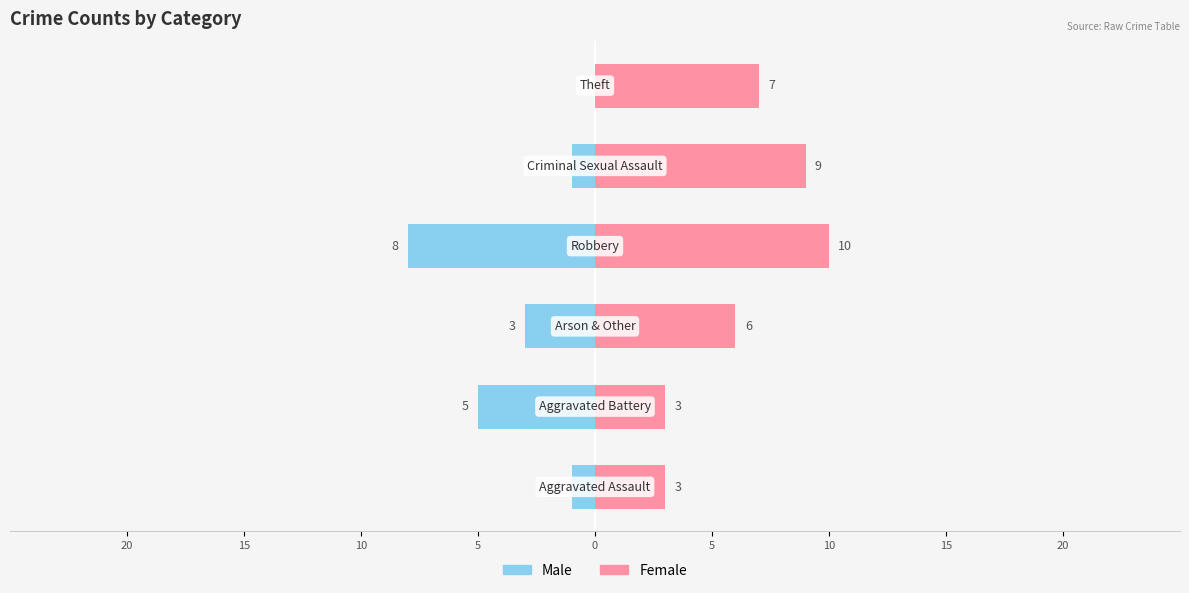

What is the difference between the maximum and minimum values in the Female series?

7